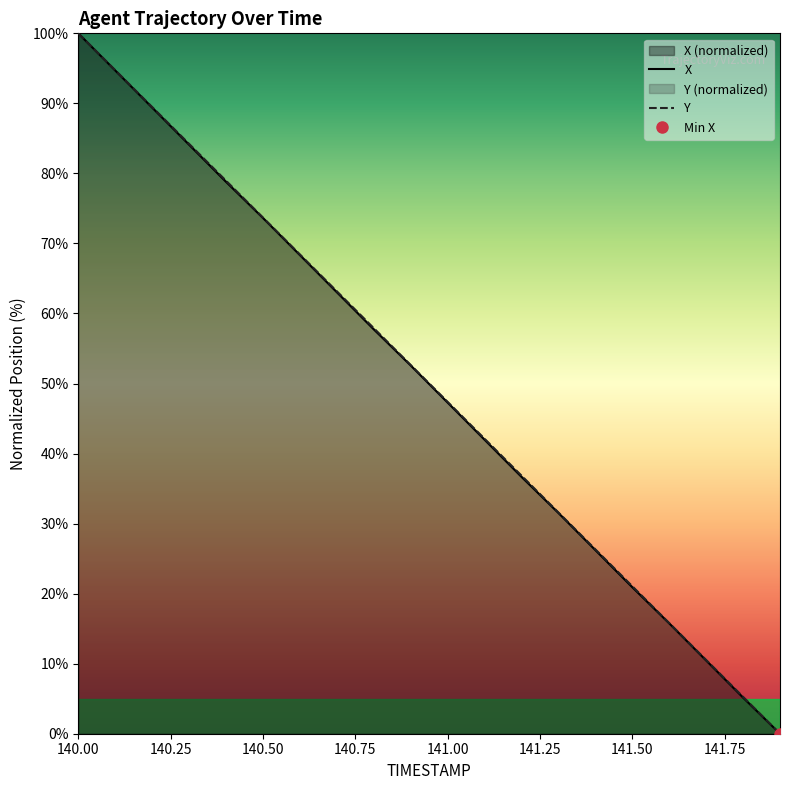

True or false: Y has more than 2 interior local peaks.

False